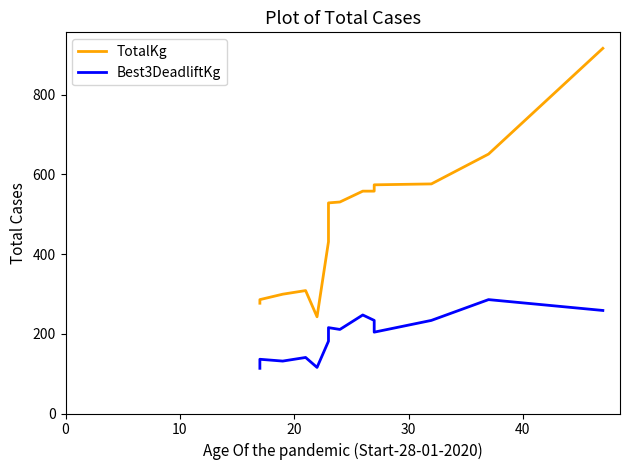

True or false: Best3DeadliftKg and TotalKg intersect in this chart.

False